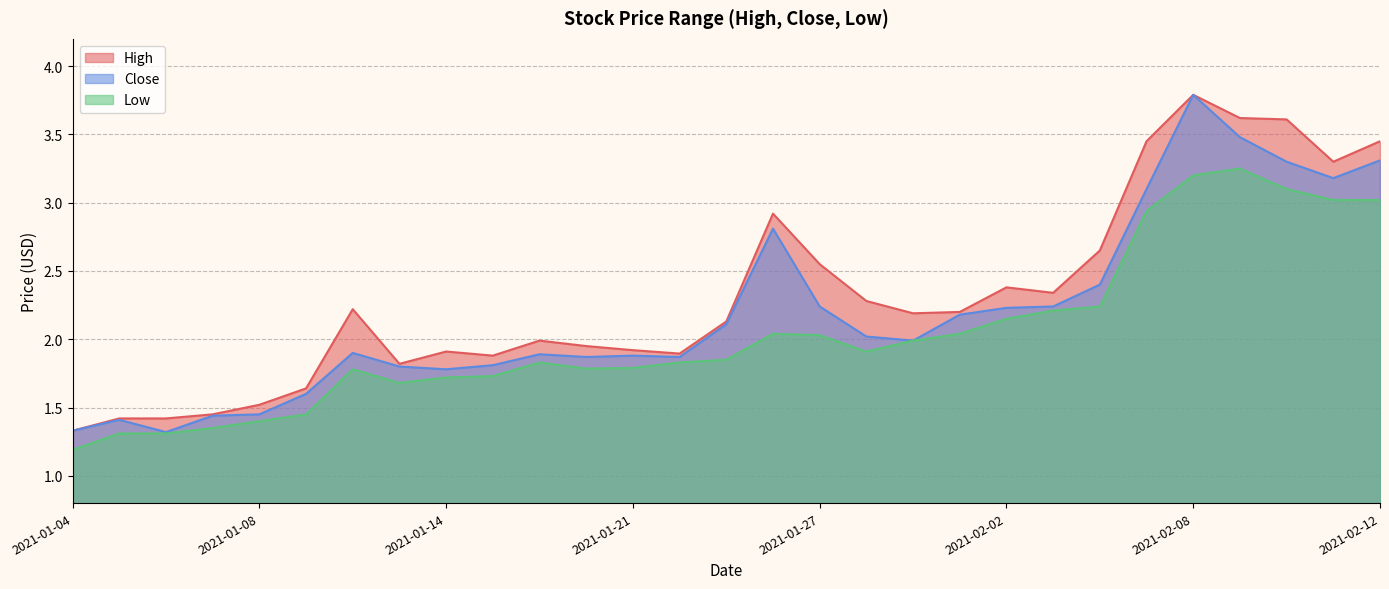

How many data points does each series have?

29